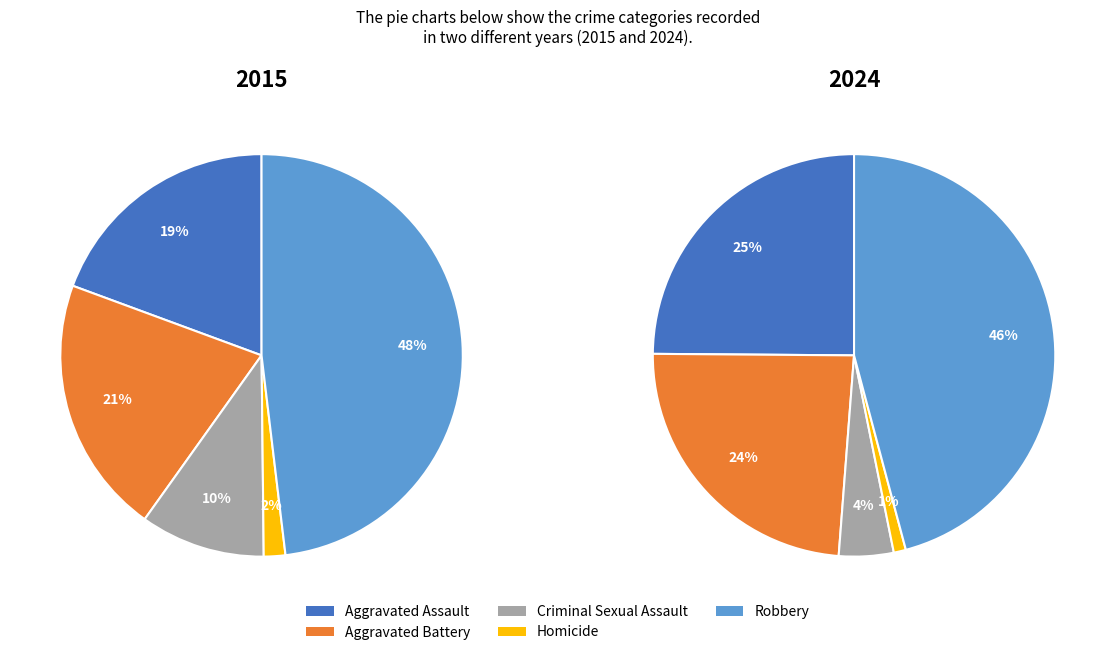

What percentage is the Robbery slice, to the nearest percent?

48%